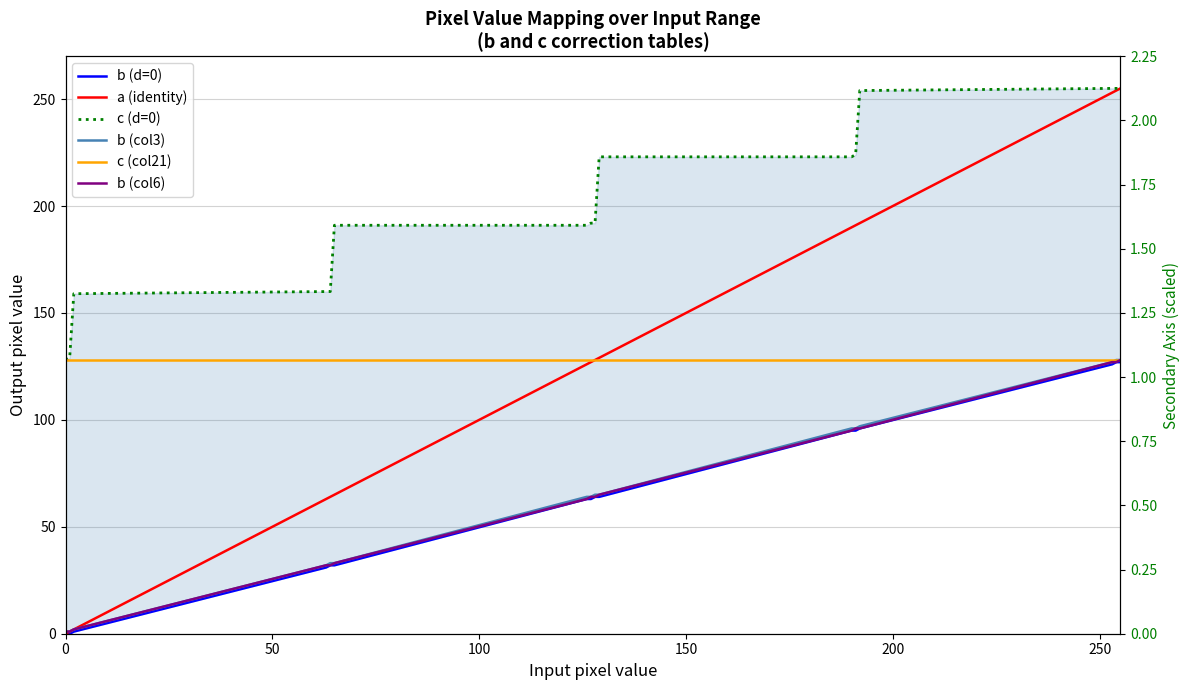

The value of b_col3 at 126 is 97. True or false?

False